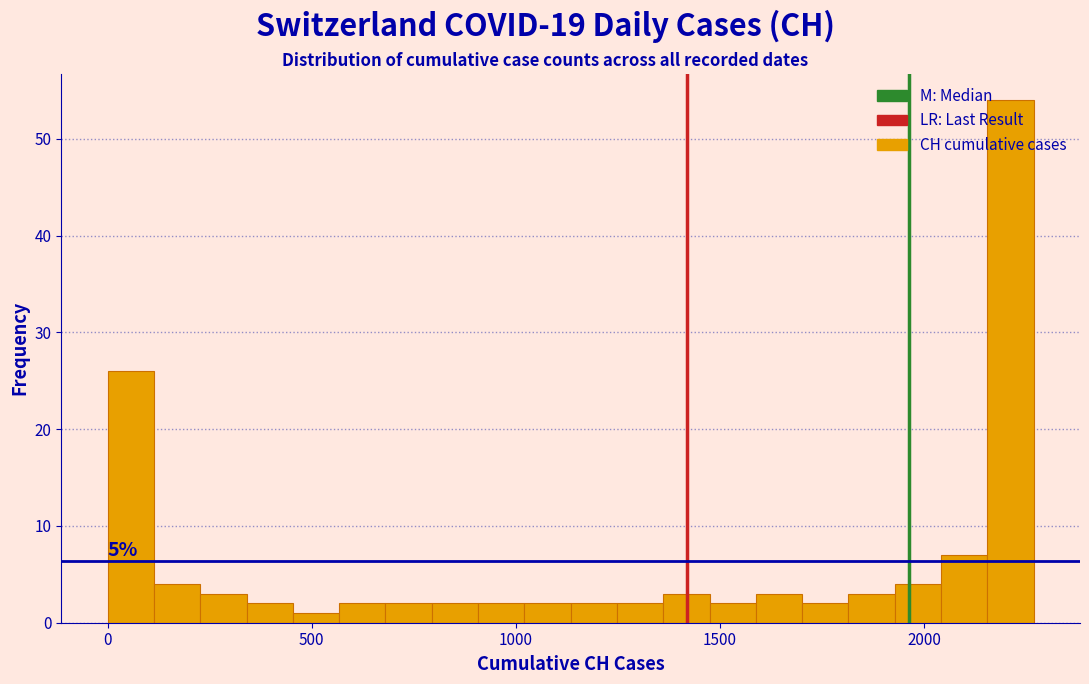

Around what value on the x-axis is the tallest bar? Give the approximate position of its centre, as read against the axis.

2200